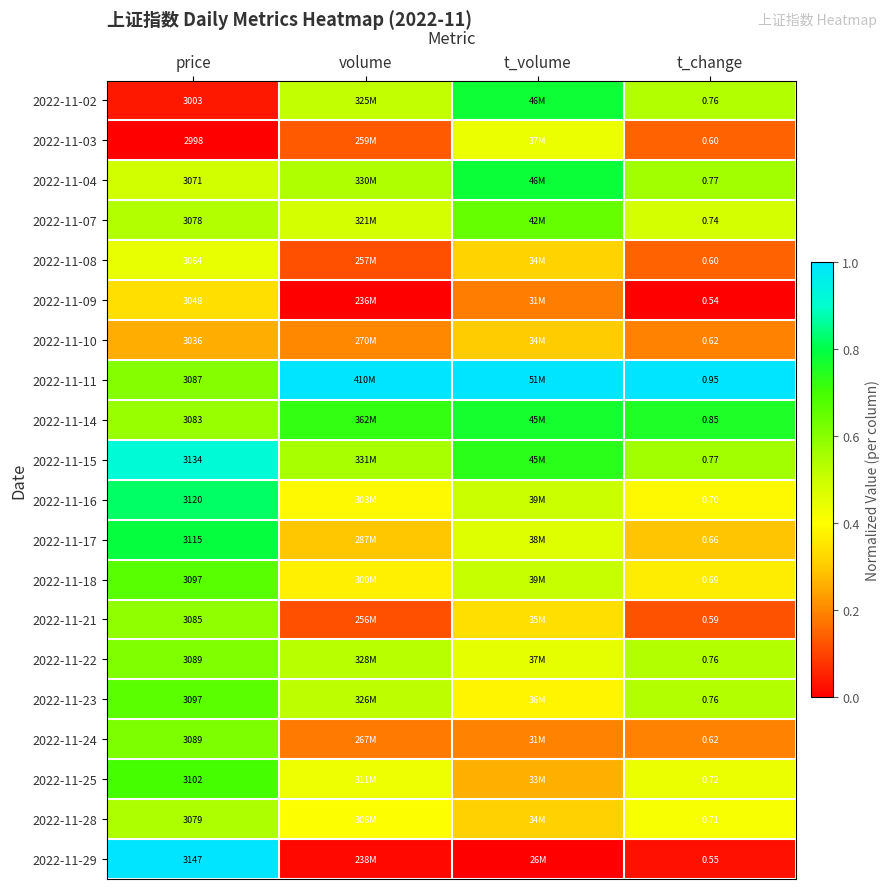

Count the number of data series in this chart.

20